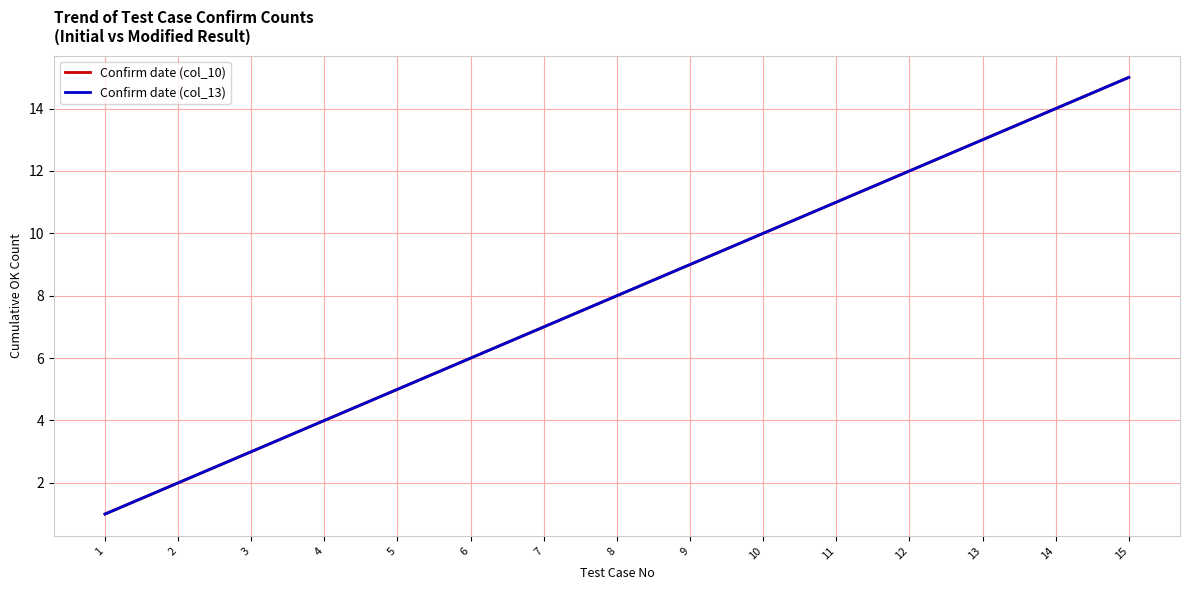

What is the minimum value for Confirm date (col_13)?

1